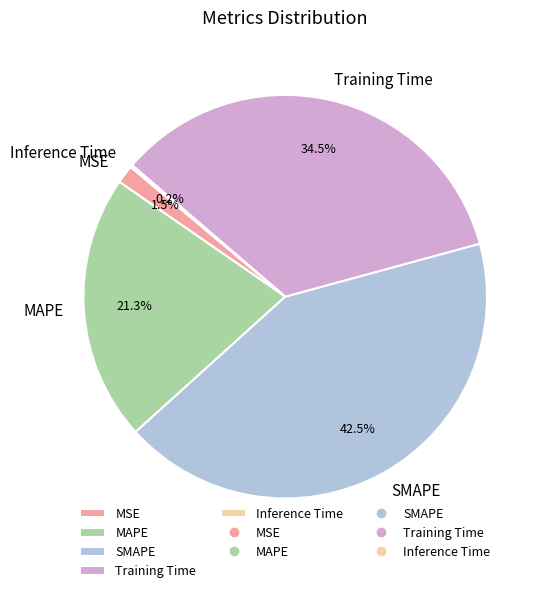

True or false: SMAPE accounts for 29% of the total.

False